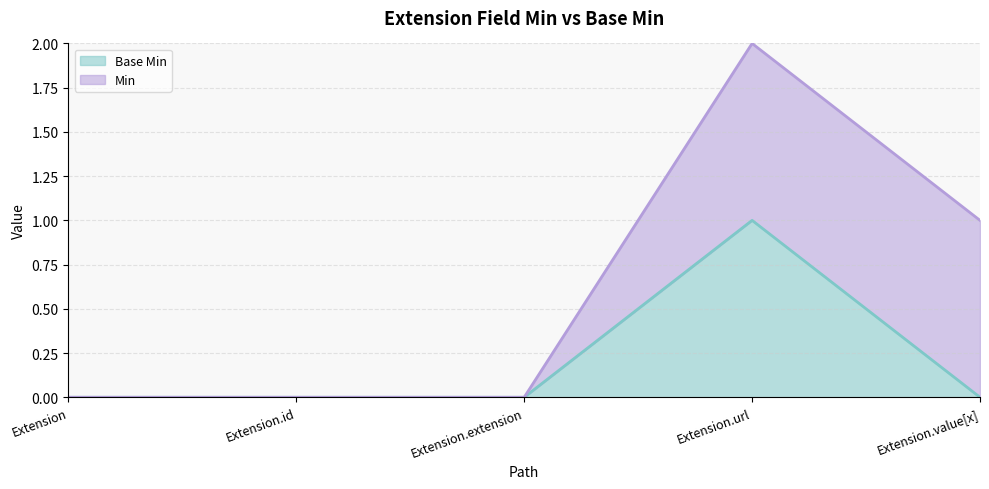

Between Extension.id and Extension, which is larger?

Extension.id